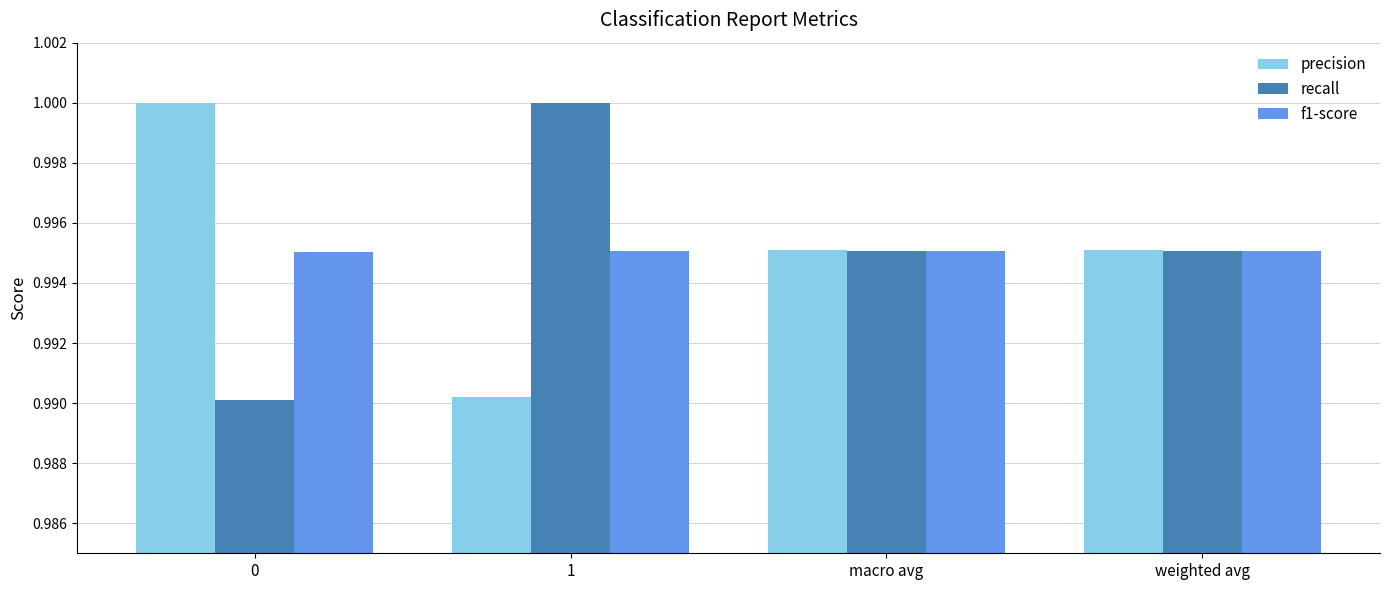

At which label is precision closest to 0?

1